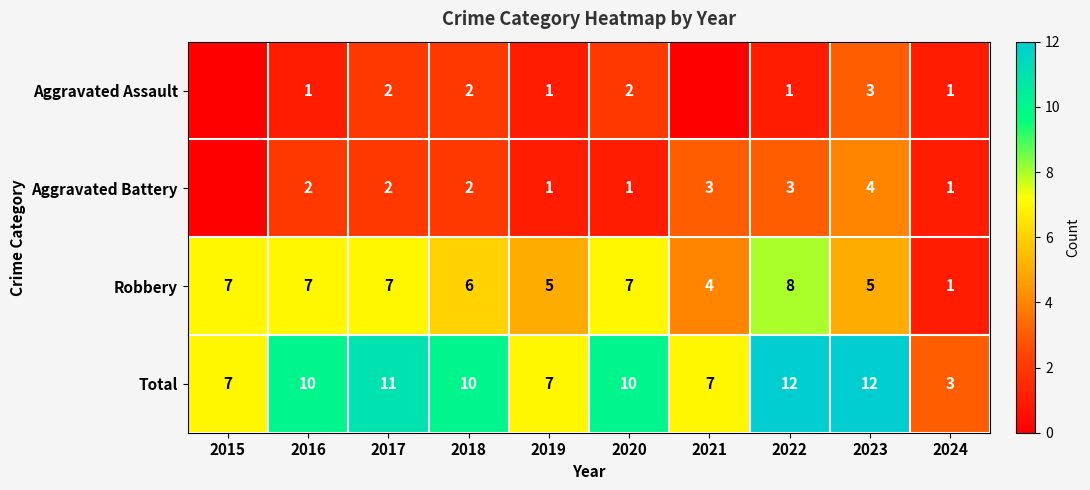

At which label is Robbery closest to 4?

2021